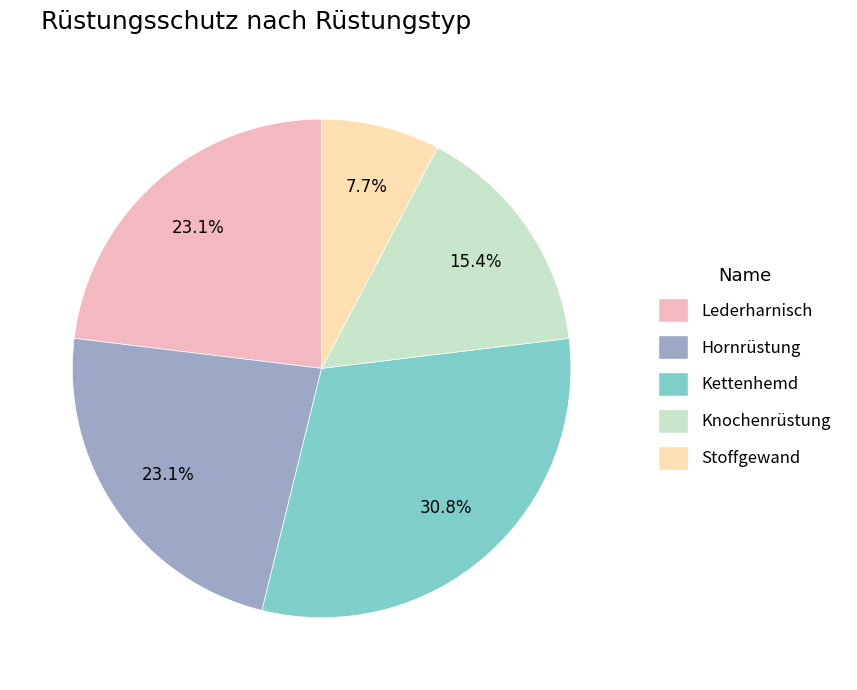

Which slice is the smallest?

Stoffgewand